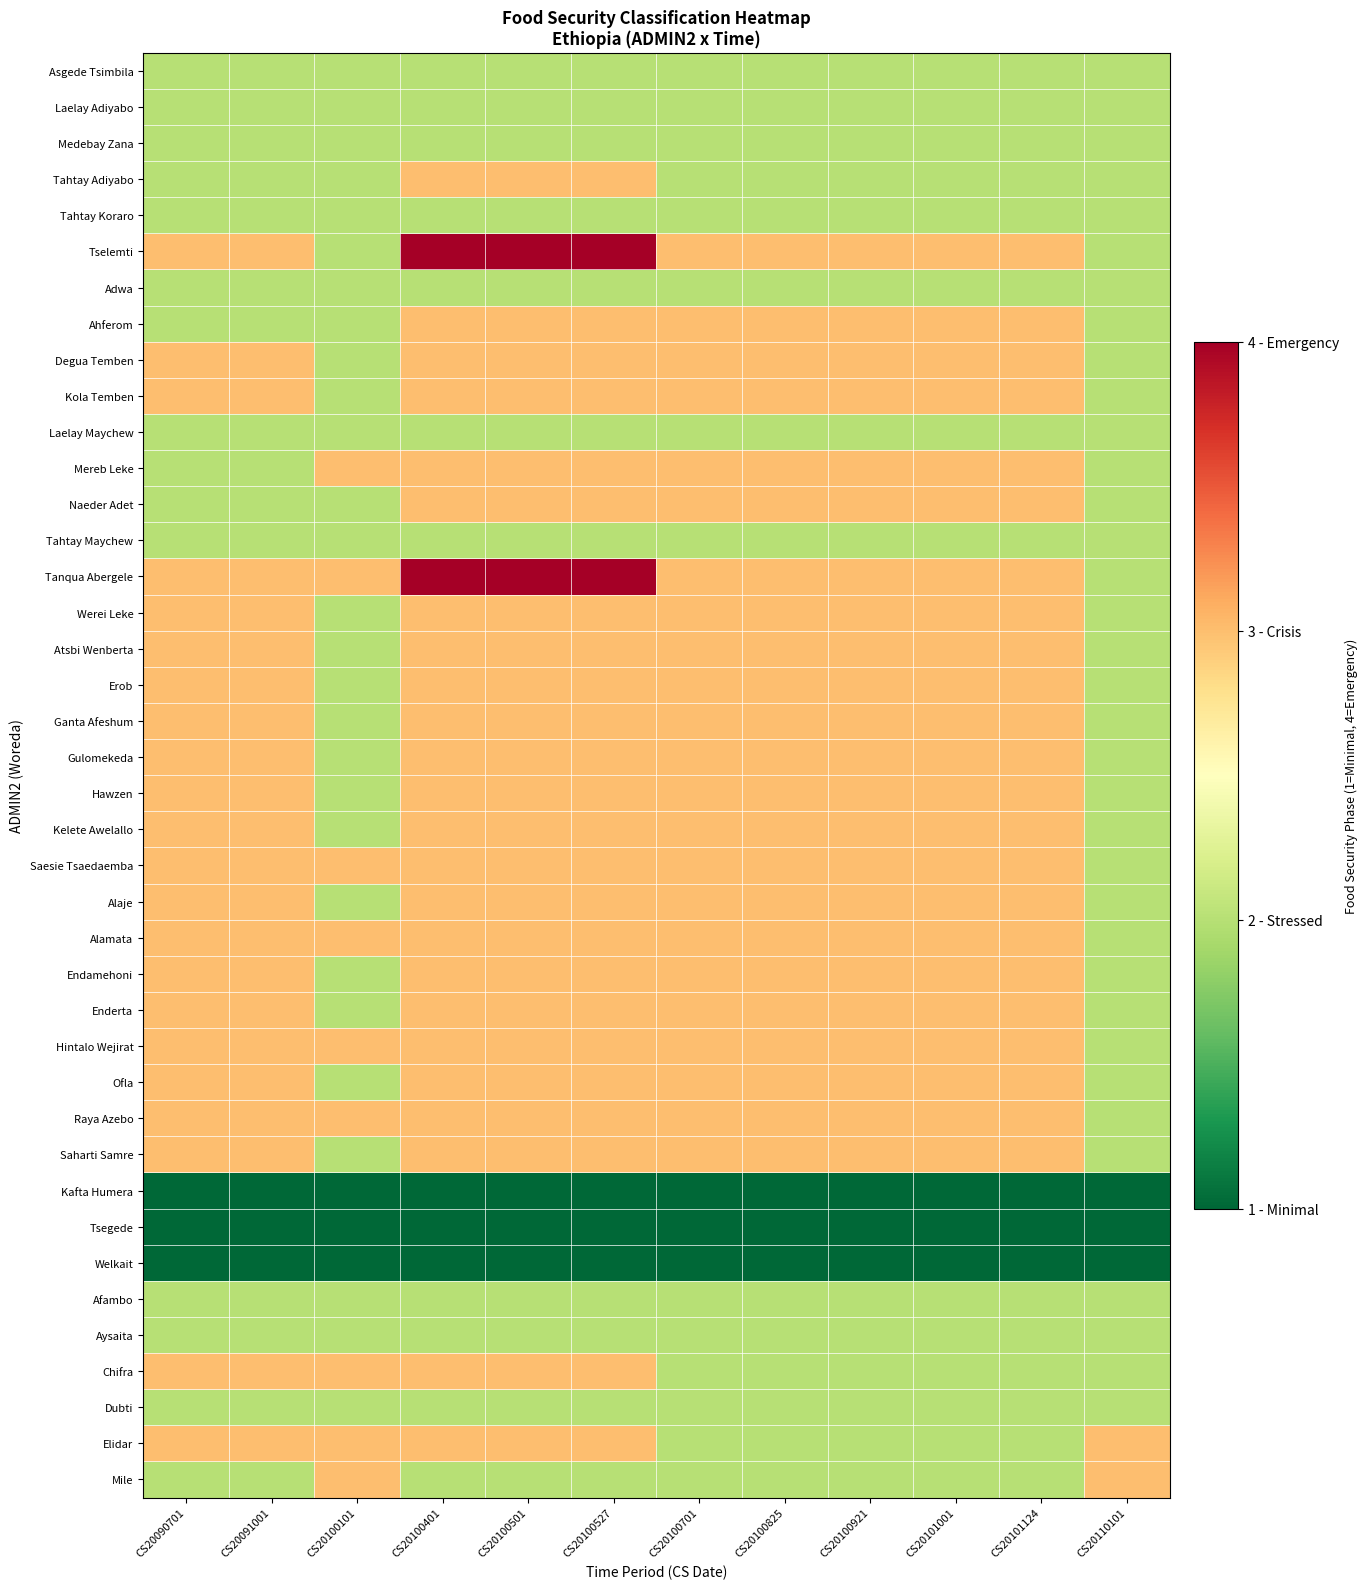

Reading left to right, list all the values displayed in this chart.

Asgede Tsimbila: CS20090701=2	CS20091001=2	CS20100101=2	CS20100401=2	CS20100501=2	CS20100527=2	CS20100701=2	CS20100825=2	CS20100921=2	CS20101001=2	CS20101124=2	CS20110101=2
Laelay Adiyabo: CS20090701=2	CS20091001=2	CS20100101=2	CS20100401=2	CS20100501=2	CS20100527=2	CS20100701=2	CS20100825=2	CS20100921=2	CS20101001=2	CS20101124=2	CS20110101=2
Medebay Zana: CS20090701=2	CS20091001=2	CS20100101=2	CS20100401=2	CS20100501=2	CS20100527=2	CS20100701=2	CS20100825=2	CS20100921=2	CS20101001=2	CS20101124=2	CS20110101=2
Tahtay Adiyabo: CS20090701=2	CS20091001=2	CS20100101=2	CS20100401=3	CS20100501=3	CS20100527=3	CS20100701=2	CS20100825=2	CS20100921=2	CS20101001=2	CS20101124=2	CS20110101=2
Tahtay Koraro: CS20090701=2	CS20091001=2	CS20100101=2	CS20100401=2	CS20100501=2	CS20100527=2	CS20100701=2	CS20100825=2	CS20100921=2	CS20101001=2	CS20101124=2	CS20110101=2
Tselemti: CS20090701=3	CS20091001=3	CS20100101=2	CS20100401=4	CS20100501=4	CS20100527=4	CS20100701=3	CS20100825=3	CS20100921=3	CS20101001=3	CS20101124=3	CS20110101=2
Adwa: CS20090701=2	CS20091001=2	CS20100101=2	CS20100401=2	CS20100501=2	CS20100527=2	CS20100701=2	CS20100825=2	CS20100921=2	CS20101001=2	CS20101124=2	CS20110101=2
Ahferom: CS20090701=2	CS20091001=2	CS20100101=2	CS20100401=3	CS20100501=3	CS20100527=3	CS20100701=3	CS20100825=3	CS20100921=3	CS20101001=3	CS20101124=3	CS20110101=2
Degua Temben: CS20090701=3	CS20091001=3	CS20100101=2	CS20100401=3	CS20100501=3	CS20100527=3	CS20100701=3	CS20100825=3	CS20100921=3	CS20101001=3	CS20101124=3	CS20110101=2
Kola Temben: CS20090701=3	CS20091001=3	CS20100101=2	CS20100401=3	CS20100501=3	CS20100527=3	CS20100701=3	CS20100825=3	CS20100921=3	CS20101001=3	CS20101124=3	CS20110101=2
Laelay Maychew: CS20090701=2	CS20091001=2	CS20100101=2	CS20100401=2	CS20100501=2	CS20100527=2	CS20100701=2	CS20100825=2	CS20100921=2	CS20101001=2	CS20101124=2	CS20110101=2
Mereb Leke: CS20090701=2	CS20091001=2	CS20100101=3	CS20100401=3	CS20100501=3	CS20100527=3	CS20100701=3	CS20100825=3	CS20100921=3	CS20101001=3	CS20101124=3	CS20110101=2
Naeder Adet: CS20090701=2	CS20091001=2	CS20100101=2	CS20100401=3	CS20100501=3	CS20100527=3	CS20100701=3	CS20100825=3	CS20100921=3	CS20101001=3	CS20101124=3	CS20110101=2
Tahtay Maychew: CS20090701=2	CS20091001=2	CS20100101=2	CS20100401=2	CS20100501=2	CS20100527=2	CS20100701=2	CS20100825=2	CS20100921=2	CS20101001=2	CS20101124=2	CS20110101=2
Tanqua Abergele: CS20090701=3	CS20091001=3	CS20100101=3	CS20100401=4	CS20100501=4	CS20100527=4	CS20100701=3	CS20100825=3	CS20100921=3	CS20101001=3	CS20101124=3	CS20110101=2
Werei Leke: CS20090701=3	CS20091001=3	CS20100101=2	CS20100401=3	CS20100501=3	CS20100527=3	CS20100701=3	CS20100825=3	CS20100921=3	CS20101001=3	CS20101124=3	CS20110101=2
Atsbi Wenberta: CS20090701=3	CS20091001=3	CS20100101=2	CS20100401=3	CS20100501=3	CS20100527=3	CS20100701=3	CS20100825=3	CS20100921=3	CS20101001=3	CS20101124=3	CS20110101=2
Erob: CS20090701=3	CS20091001=3	CS20100101=2	CS20100401=3	CS20100501=3	CS20100527=3	CS20100701=3	CS20100825=3	CS20100921=3	CS20101001=3	CS20101124=3	CS20110101=2
Ganta Afeshum: CS20090701=3	CS20091001=3	CS20100101=2	CS20100401=3	CS20100501=3	CS20100527=3	CS20100701=3	CS20100825=3	CS20100921=3	CS20101001=3	CS20101124=3	CS20110101=2
Gulomekeda: CS20090701=3	CS20091001=3	CS20100101=2	CS20100401=3	CS20100501=3	CS20100527=3	CS20100701=3	CS20100825=3	CS20100921=3	CS20101001=3	CS20101124=3	CS20110101=2
Hawzen: CS20090701=3	CS20091001=3	CS20100101=2	CS20100401=3	CS20100501=3	CS20100527=3	CS20100701=3	CS20100825=3	CS20100921=3	CS20101001=3	CS20101124=3	CS20110101=2
Kelete Awelallo: CS20090701=3	CS20091001=3	CS20100101=2	CS20100401=3	CS20100501=3	CS20100527=3	CS20100701=3	CS20100825=3	CS20100921=3	CS20101001=3	CS20101124=3	CS20110101=2
Saesie Tsaedaemba: CS20090701=3	CS20091001=3	CS20100101=3	CS20100401=3	CS20100501=3	CS20100527=3	CS20100701=3	CS20100825=3	CS20100921=3	CS20101001=3	CS20101124=3	CS20110101=2
Alaje: CS20090701=3	CS20091001=3	CS20100101=2	CS20100401=3	CS20100501=3	CS20100527=3	CS20100701=3	CS20100825=3	CS20100921=3	CS20101001=3	CS20101124=3	CS20110101=2
Alamata: CS20090701=3	CS20091001=3	CS20100101=3	CS20100401=3	CS20100501=3	CS20100527=3	CS20100701=3	CS20100825=3	CS20100921=3	CS20101001=3	CS20101124=3	CS20110101=2
Endamehoni: CS20090701=3	CS20091001=3	CS20100101=2	CS20100401=3	CS20100501=3	CS20100527=3	CS20100701=3	CS20100825=3	CS20100921=3	CS20101001=3	CS20101124=3	CS20110101=2
Enderta: CS20090701=3	CS20091001=3	CS20100101=2	CS20100401=3	CS20100501=3	CS20100527=3	CS20100701=3	CS20100825=3	CS20100921=3	CS20101001=3	CS20101124=3	CS20110101=2
Hintalo Wejirat: CS20090701=3	CS20091001=3	CS20100101=3	CS20100401=3	CS20100501=3	CS20100527=3	CS20100701=3	CS20100825=3	CS20100921=3	CS20101001=3	CS20101124=3	CS20110101=2
Ofla: CS20090701=3	CS20091001=3	CS20100101=2	CS20100401=3	CS20100501=3	CS20100527=3	CS20100701=3	CS20100825=3	CS20100921=3	CS20101001=3	CS20101124=3	CS20110101=2
Raya Azebo: CS20090701=3	CS20091001=3	CS20100101=3	CS20100401=3	CS20100501=3	CS20100527=3	CS20100701=3	CS20100825=3	CS20100921=3	CS20101001=3	CS20101124=3	CS20110101=2
Saharti Samre: CS20090701=3	CS20091001=3	CS20100101=2	CS20100401=3	CS20100501=3	CS20100527=3	CS20100701=3	CS20100825=3	CS20100921=3	CS20101001=3	CS20101124=3	CS20110101=2
Kafta Humera: CS20090701=1	CS20091001=1	CS20100101=1	CS20100401=1	CS20100501=1	CS20100527=1	CS20100701=1	CS20100825=1	CS20100921=1	CS20101001=1	CS20101124=1	CS20110101=1
Tsegede: CS20090701=1	CS20091001=1	CS20100101=1	CS20100401=1	CS20100501=1	CS20100527=1	CS20100701=1	CS20100825=1	CS20100921=1	CS20101001=1	CS20101124=1	CS20110101=1
Welkait: CS20090701=1	CS20091001=1	CS20100101=1	CS20100401=1	CS20100501=1	CS20100527=1	CS20100701=1	CS20100825=1	CS20100921=1	CS20101001=1	CS20101124=1	CS20110101=1
Afambo: CS20090701=2	CS20091001=2	CS20100101=2	CS20100401=2	CS20100501=2	CS20100527=2	CS20100701=2	CS20100825=2	CS20100921=2	CS20101001=2	CS20101124=2	CS20110101=2
Aysaita: CS20090701=2	CS20091001=2	CS20100101=2	CS20100401=2	CS20100501=2	CS20100527=2	CS20100701=2	CS20100825=2	CS20100921=2	CS20101001=2	CS20101124=2	CS20110101=2
Chifra: CS20090701=3	CS20091001=3	CS20100101=3	CS20100401=3	CS20100501=3	CS20100527=3	CS20100701=2	CS20100825=2	CS20100921=2	CS20101001=2	CS20101124=2	CS20110101=2
Dubti: CS20090701=2	CS20091001=2	CS20100101=2	CS20100401=2	CS20100501=2	CS20100527=2	CS20100701=2	CS20100825=2	CS20100921=2	CS20101001=2	CS20101124=2	CS20110101=2
Elidar: CS20090701=3	CS20091001=3	CS20100101=3	CS20100401=3	CS20100501=3	CS20100527=3	CS20100701=2	CS20100825=2	CS20100921=2	CS20101001=2	CS20101124=2	CS20110101=3
Mile: CS20090701=2	CS20091001=2	CS20100101=3	CS20100401=2	CS20100501=2	CS20100527=2	CS20100701=2	CS20100825=2	CS20100921=2	CS20101001=2	CS20101124=2	CS20110101=3